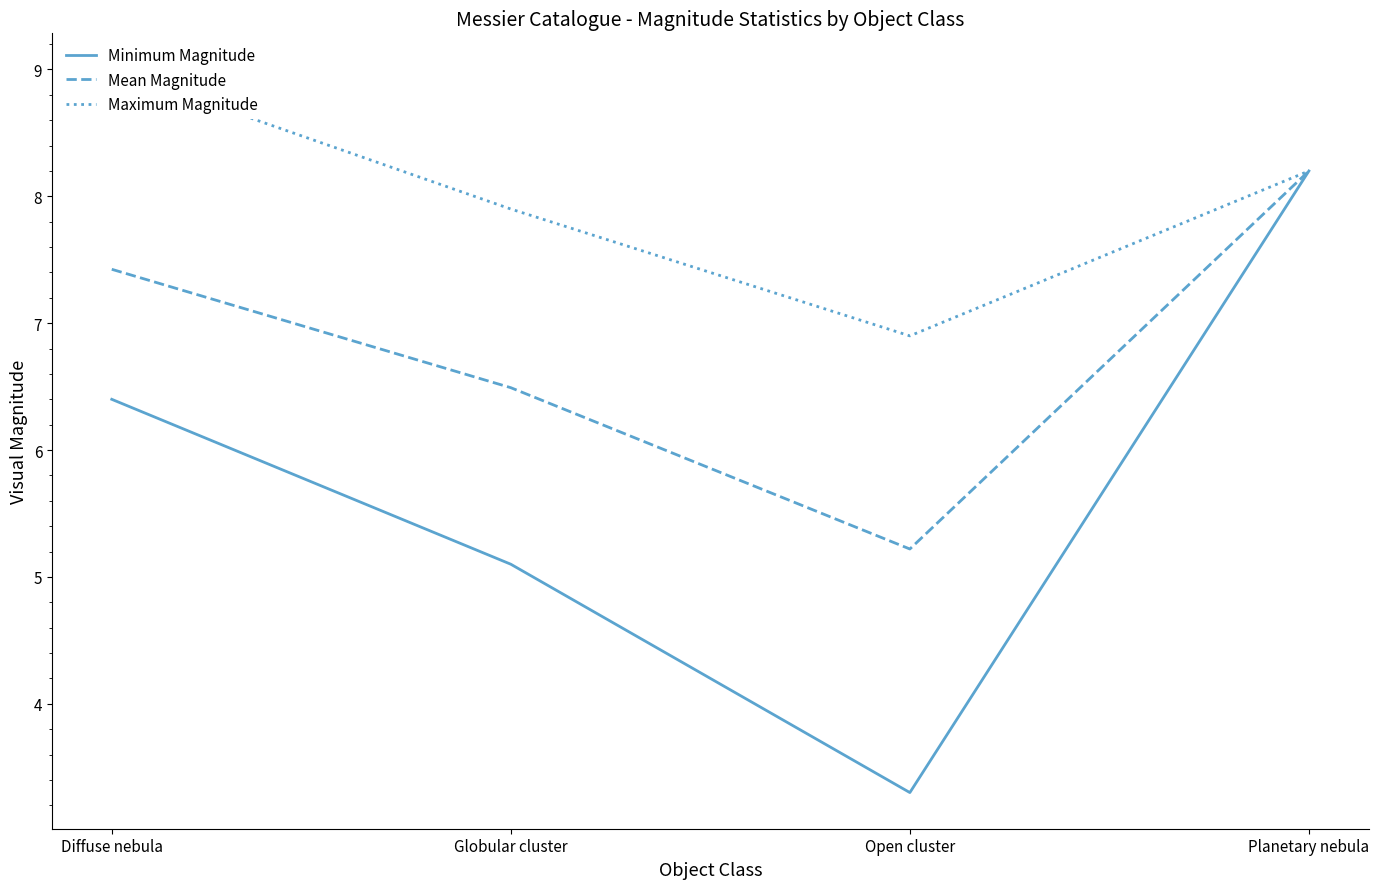

What is the spread (max minus min) of values at Open cluster?

3.6